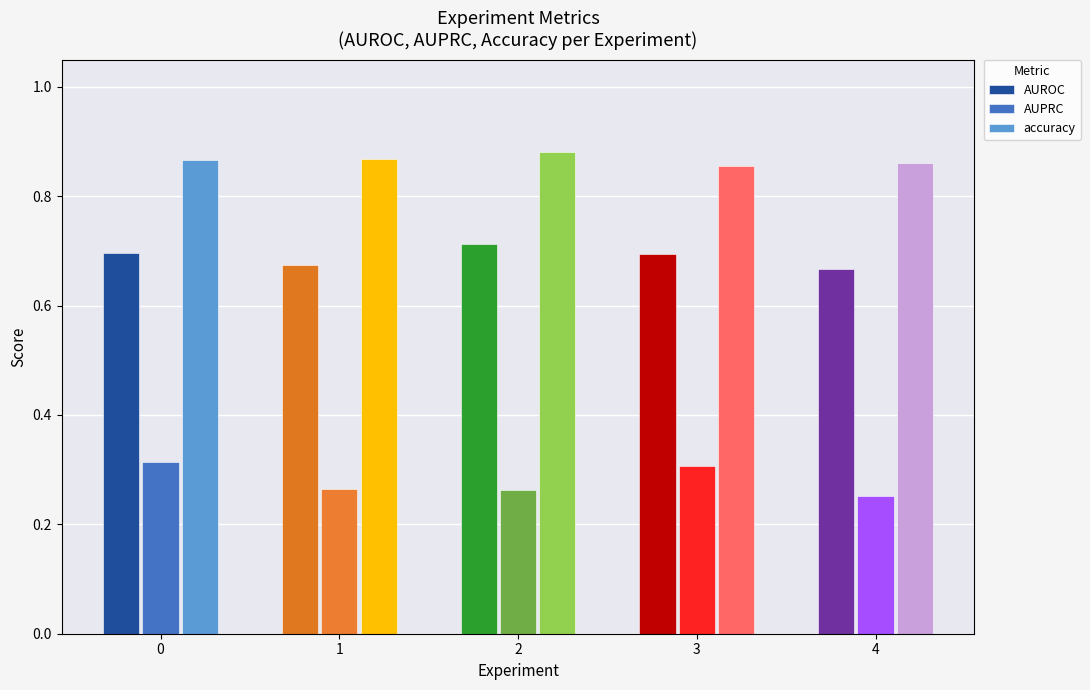

What is the sum of all AUPRC values?

1.4